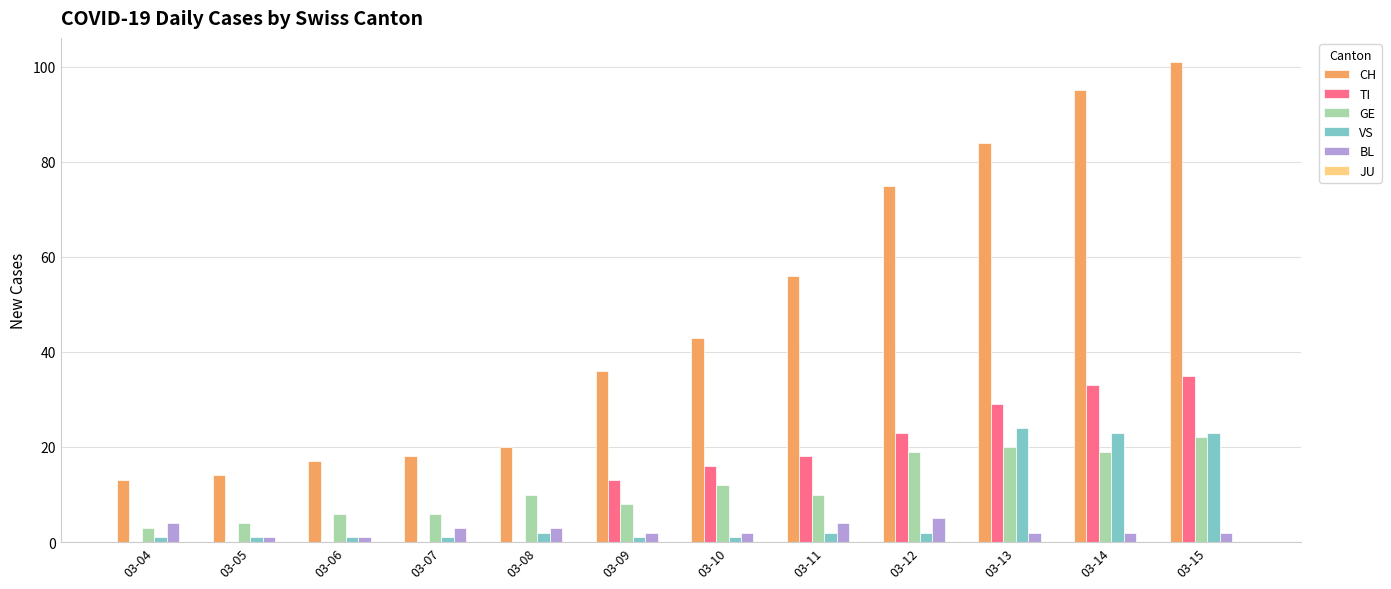

What is the sum of all GE values?

139